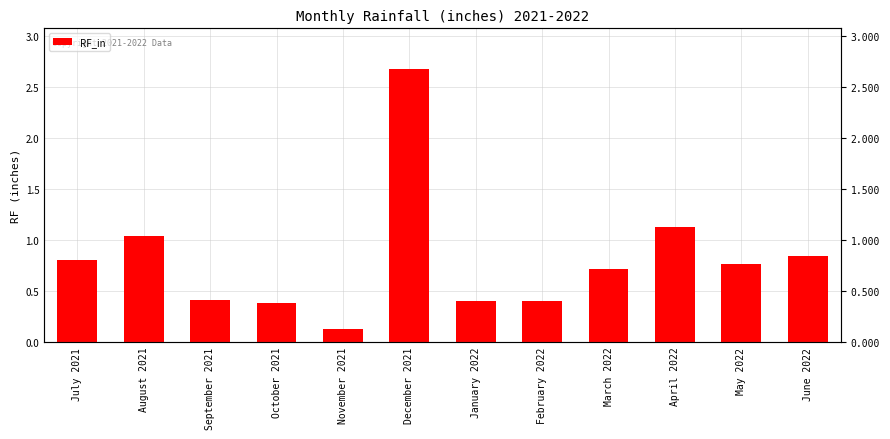

Reading left to right, extract all data points from this chart.

July 2021=0.8	August 2021=1.0	September 2021=0.4	October 2021=0.4	November 2021=0.1	December 2021=2.7	January 2022=0.4	February 2022=0.4	March 2022=0.7	April 2022=1.1	May 2022=0.8	June 2022=0.8